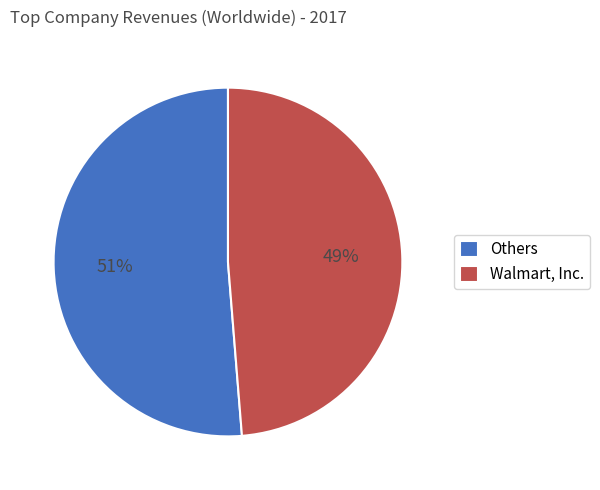

Which slice is the smallest?

Walmart, Inc.